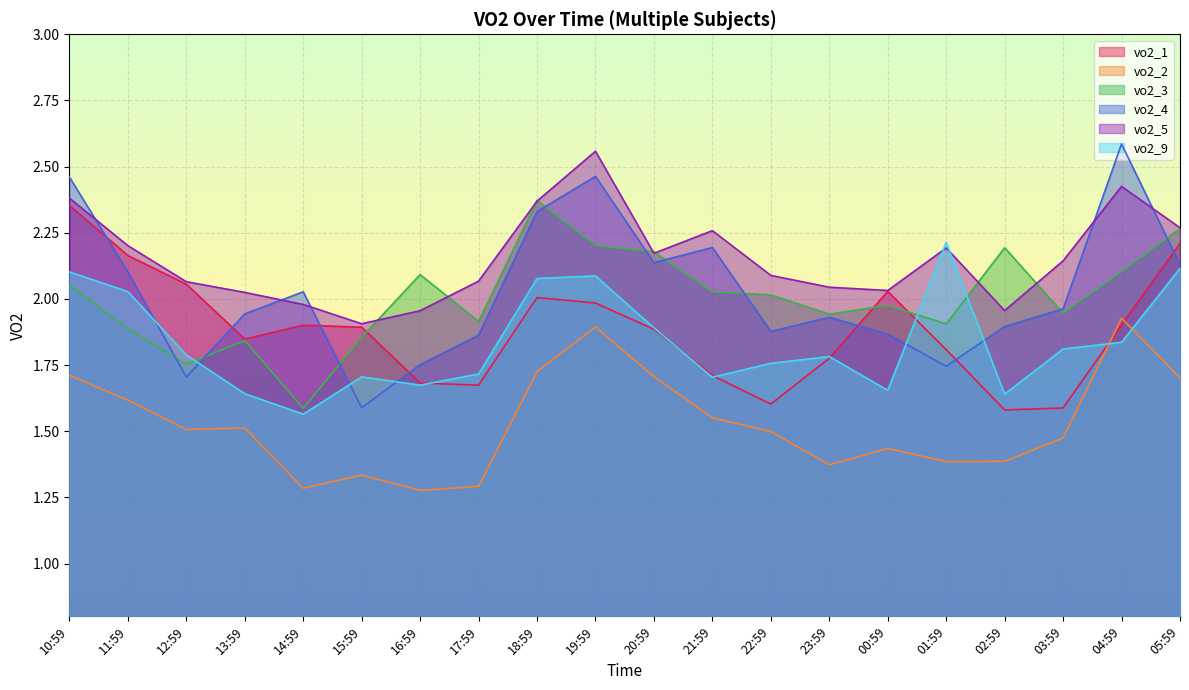

The vo2_5 series shows 0.9 at 02:59. True or false?

False